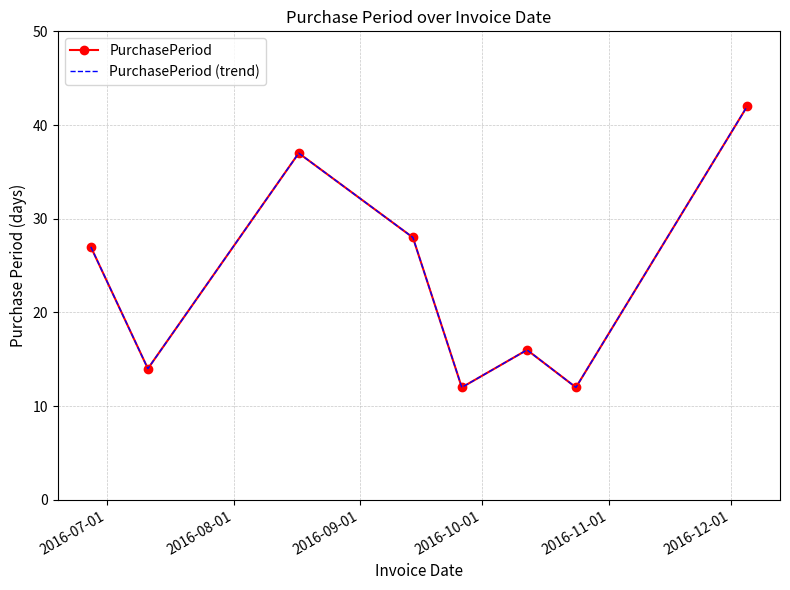

True or false: PurchasePeriod has more than 0 interior local peaks.

True